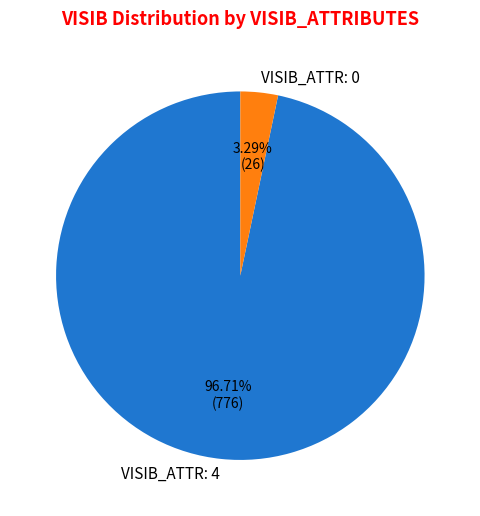

Which category has the biggest portion of the pie?

VISIB_ATTR: 4